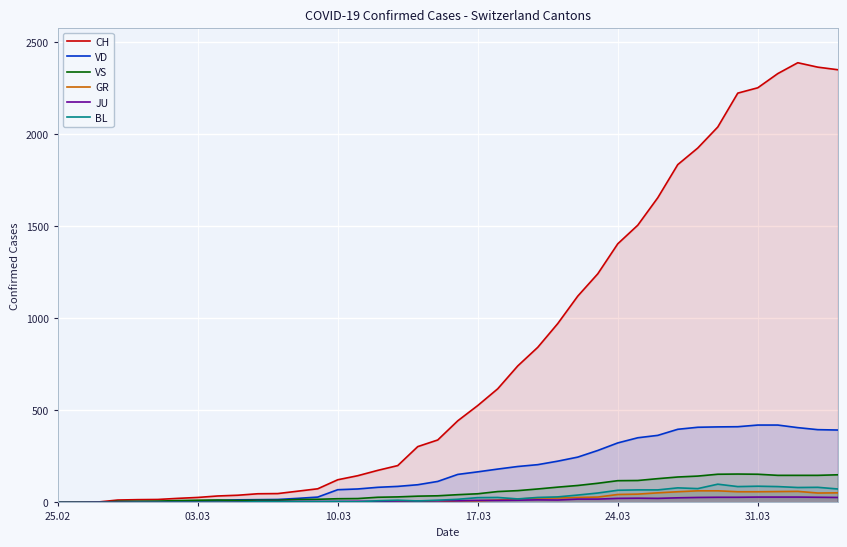

Which series has the largest range (max minus min)?

CH